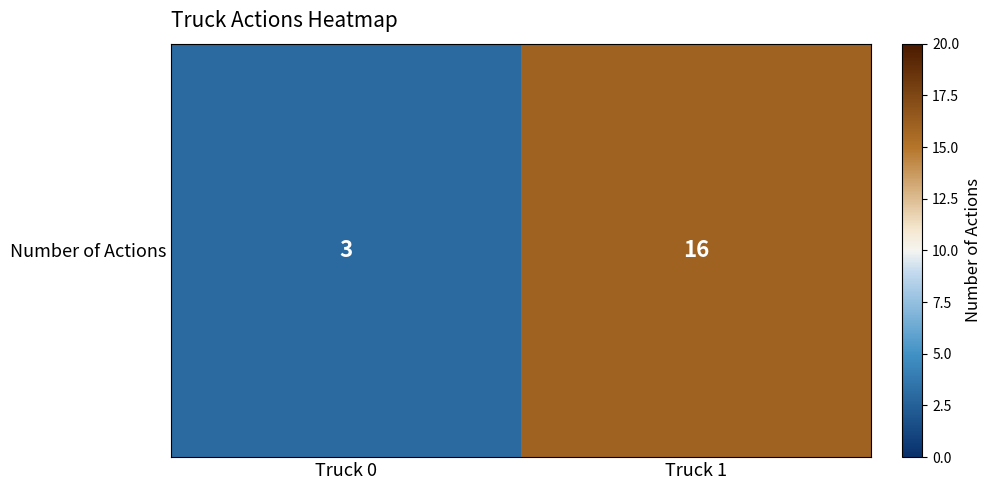

How many values are between 3 and 16?

2